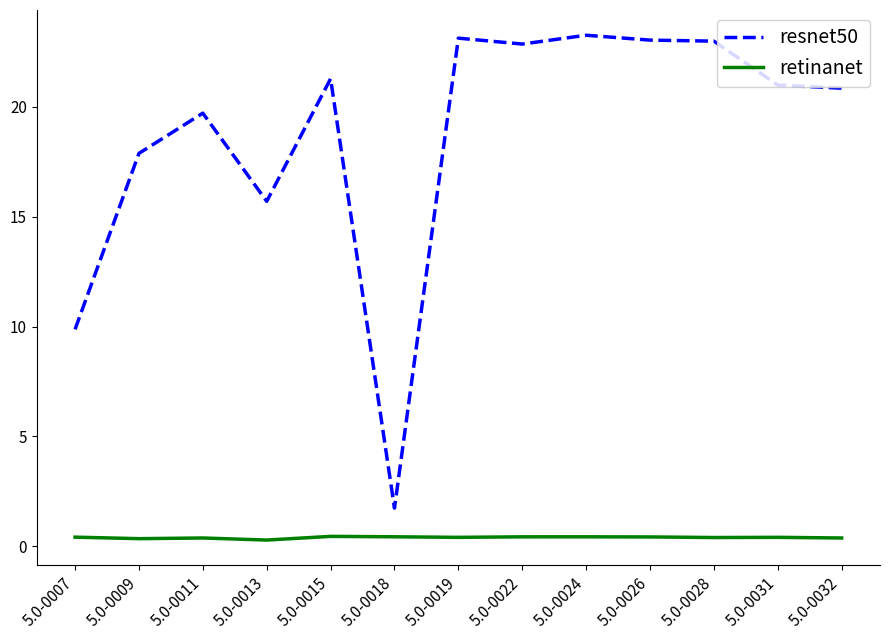

Which series has the widest spread of values?

resnet50